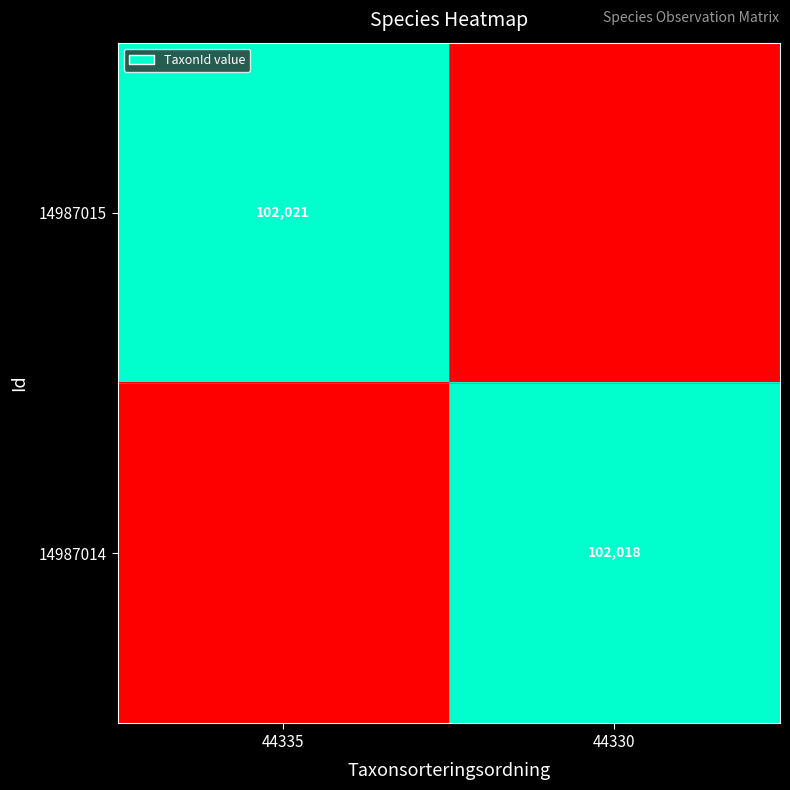

The 14987015 series shows 102021 at 44335. True or false?

True